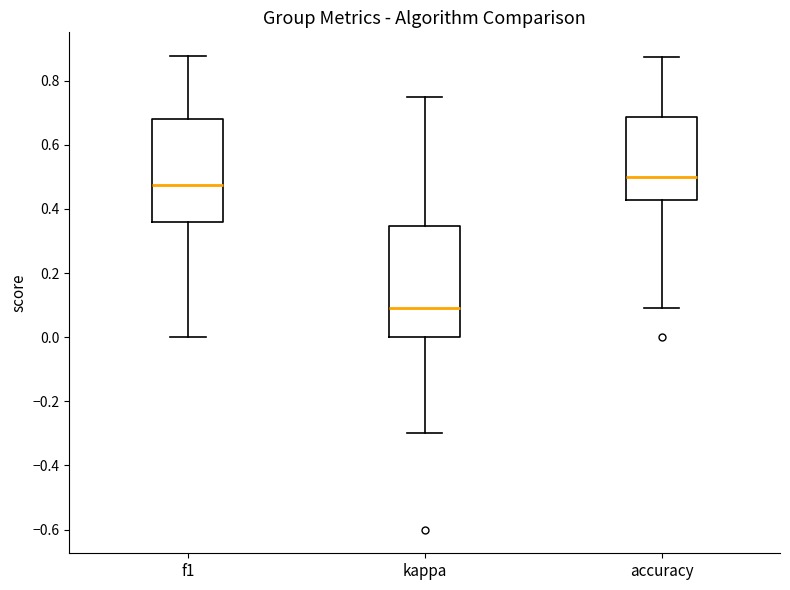

Where is the lower edge of the box for kappa on the y-axis? The values are not printed on the chart, so give them approximately, as read against the axis.

0.00